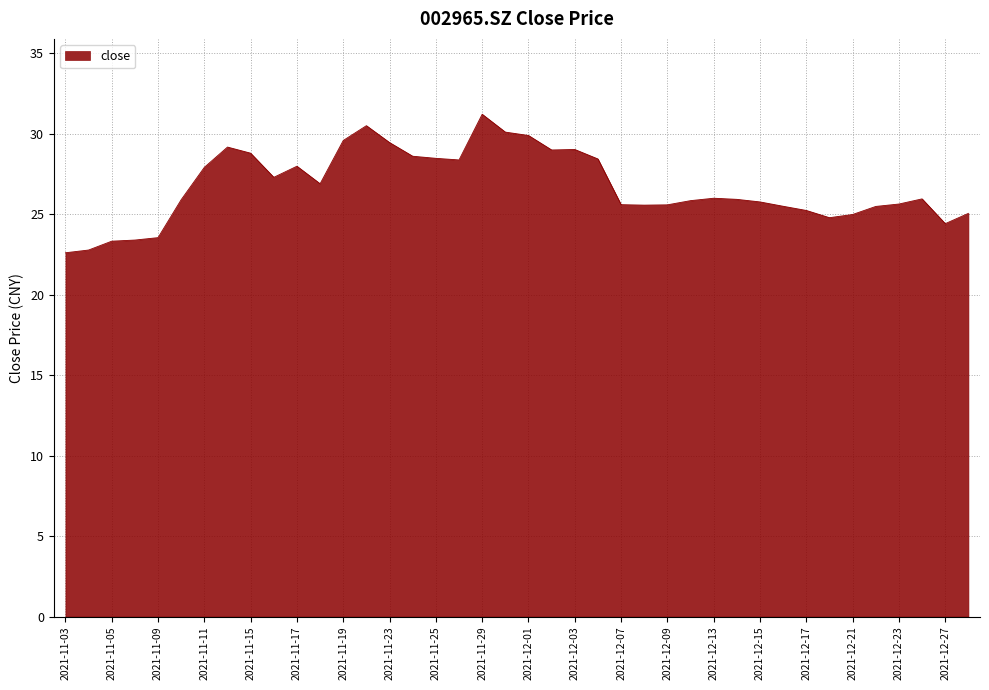

What is the minimum value shown in the chart?

22.6